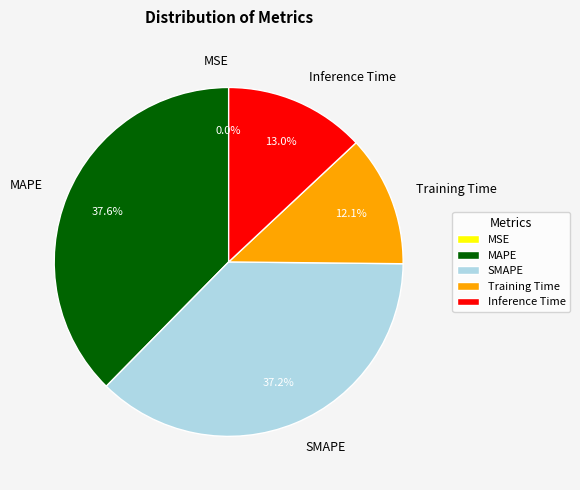

To the nearest percent, what percentage of the pie is SMAPE?

37%